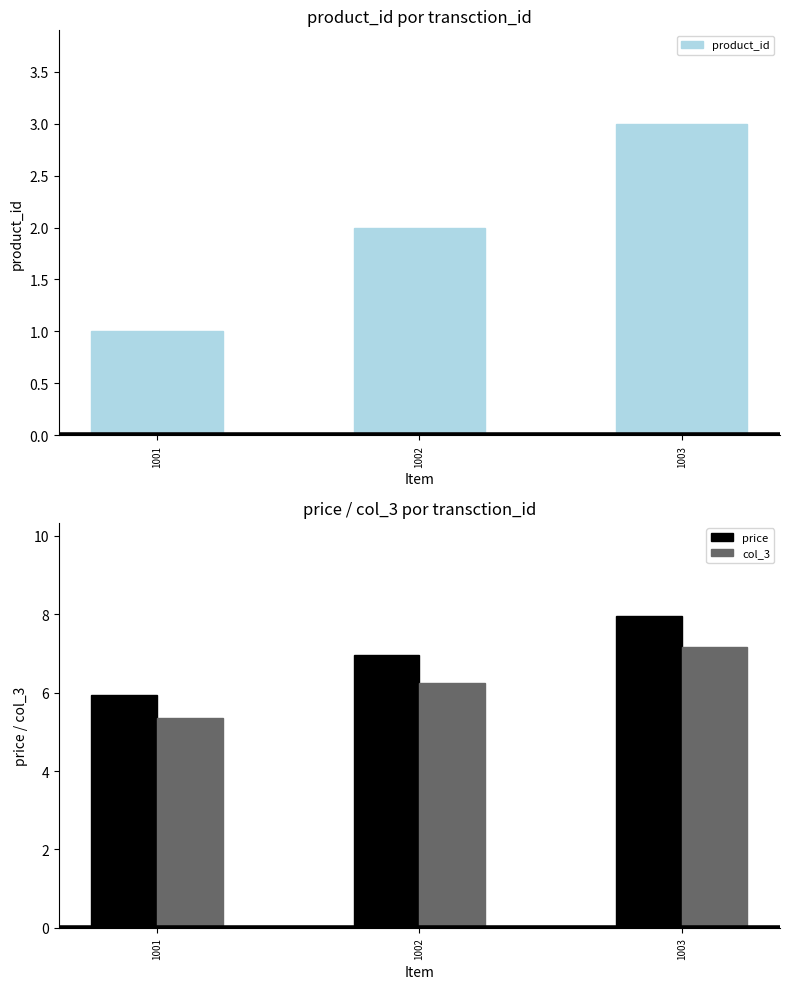

What is the value of the price bar at the 3rd from the left?

8.0